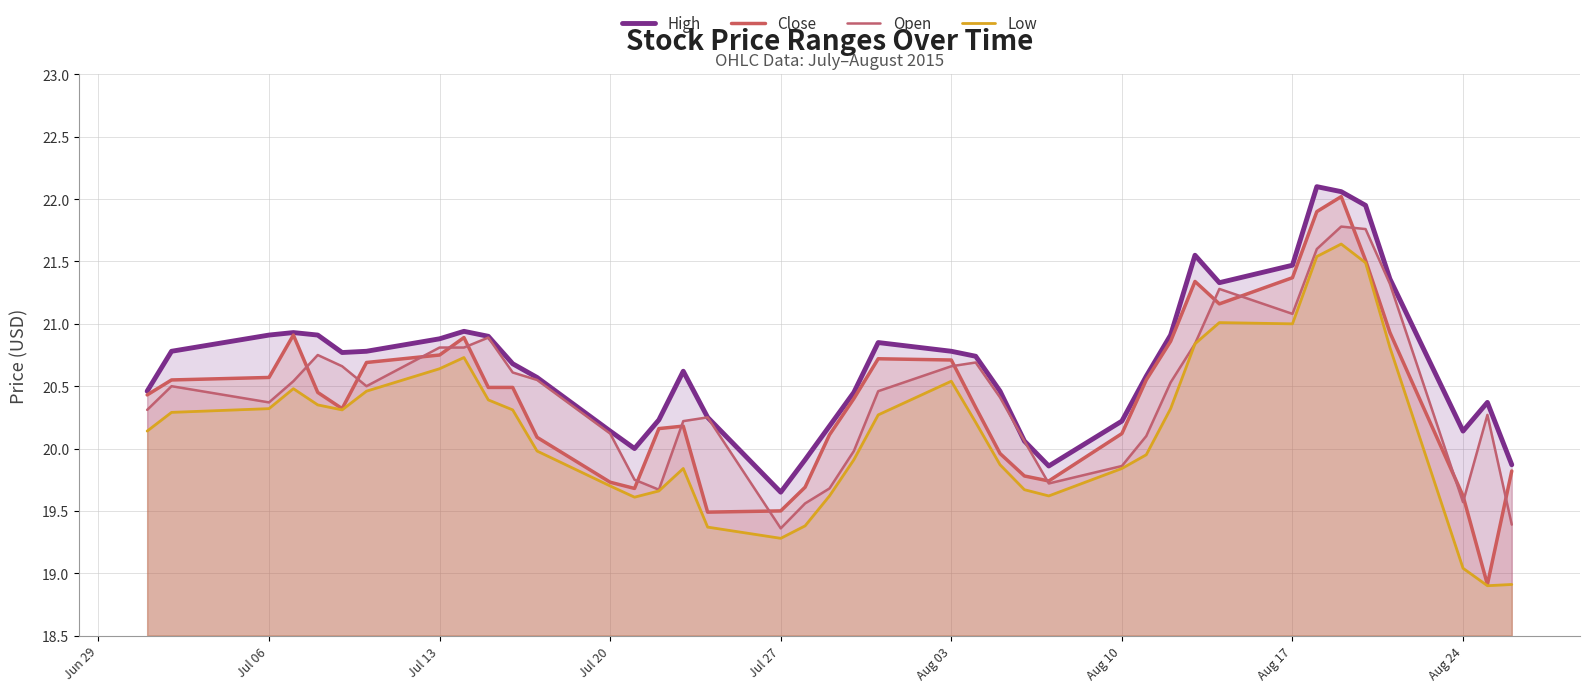

What are all the series names shown in the legend?

High, Close, Open, Low